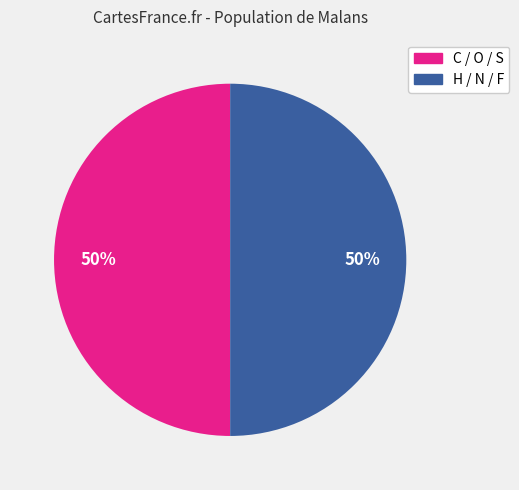

True or false: C / O / S accounts for 35% of the total.

False